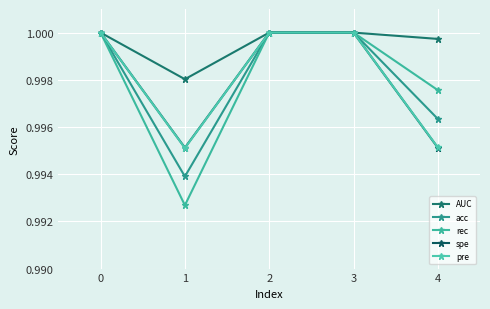

How many lines are shown in the chart?

5